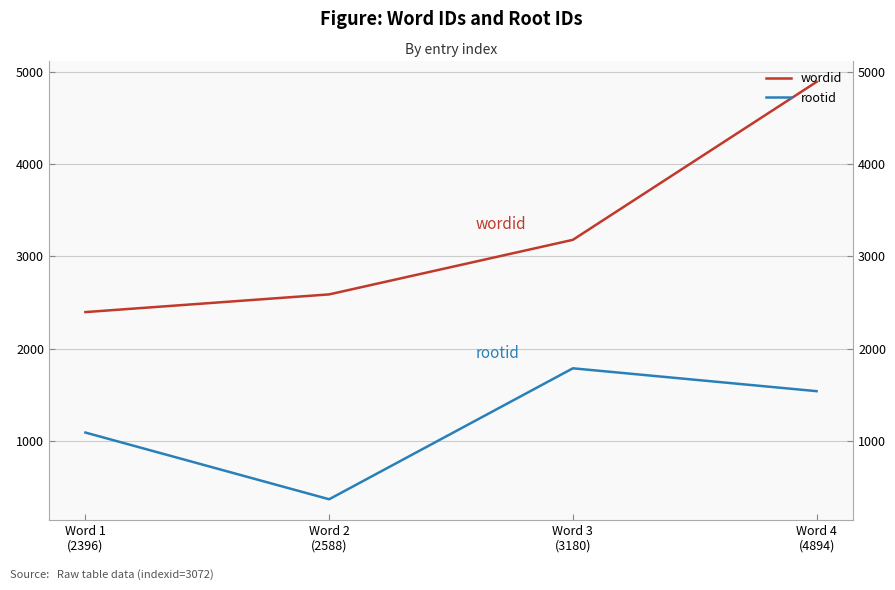

What is the difference between the highest and lowest values at Word 1
(2396)?

1307